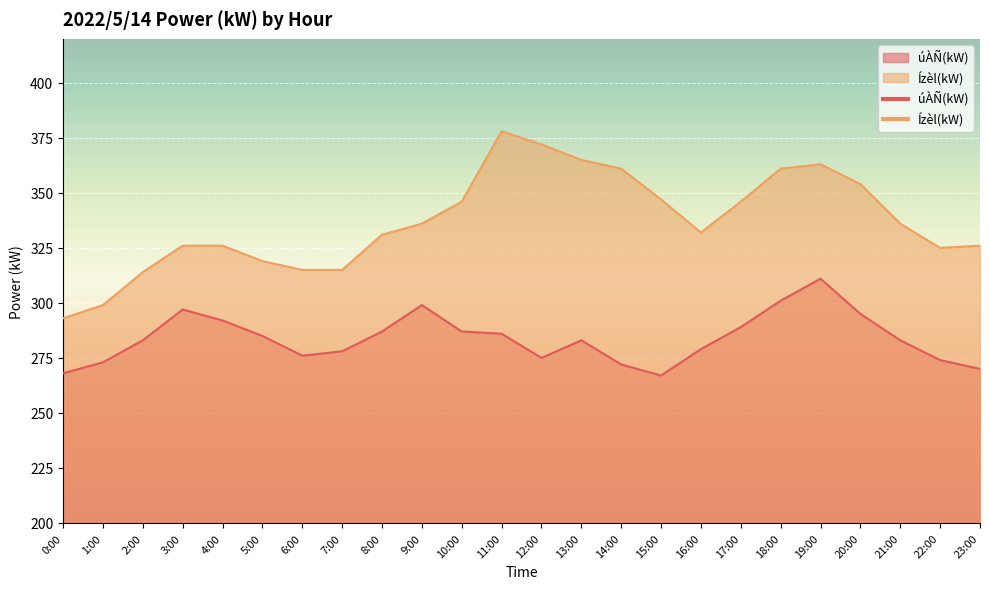

Is it true that úÀÑ(kW) equals 82 at 6:00?

False